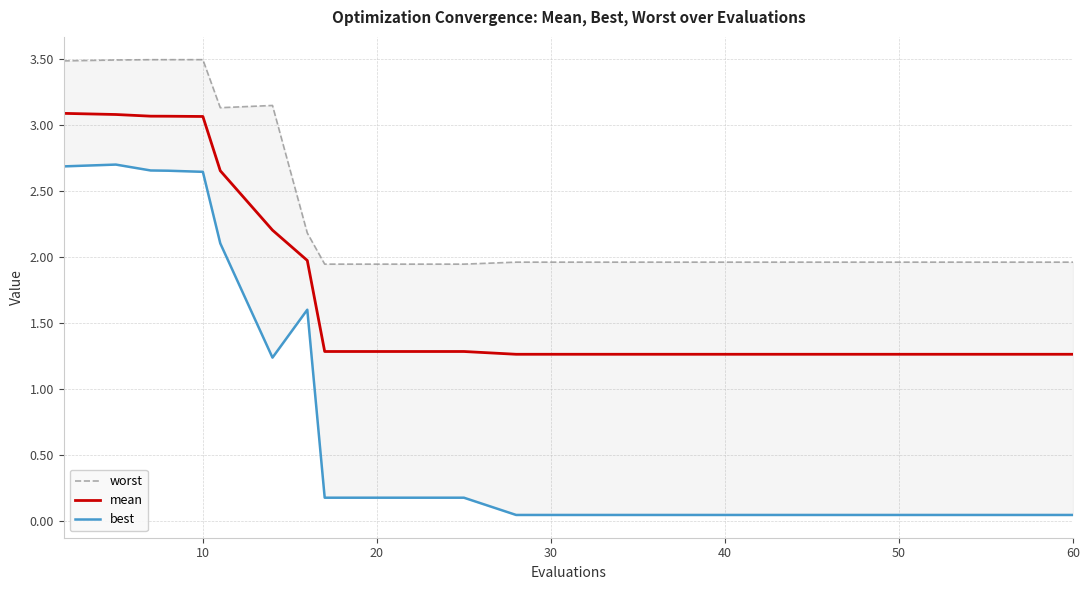

What is the minimum value for mean?

1.3